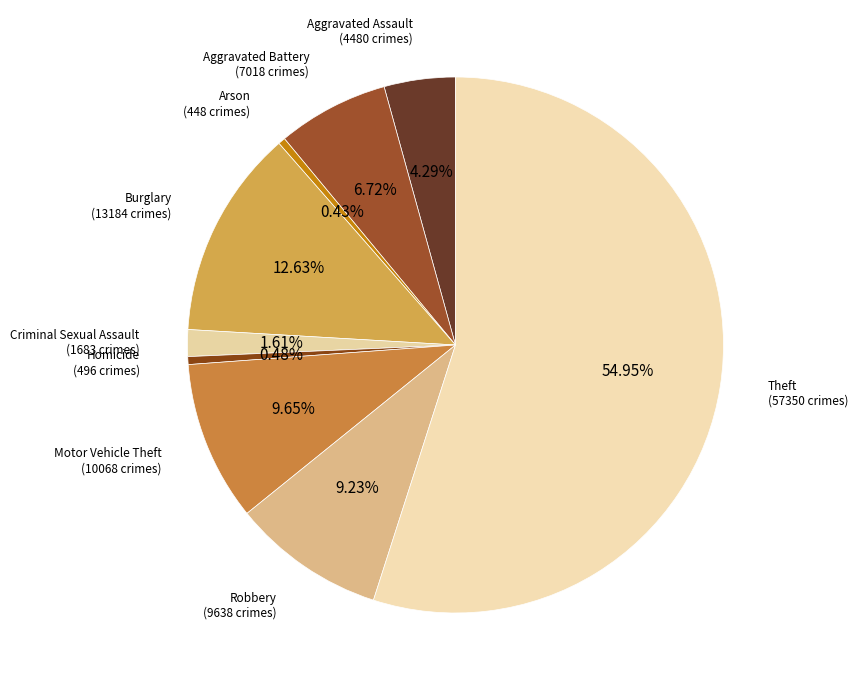

What is the largest slice in the pie chart?

Theft